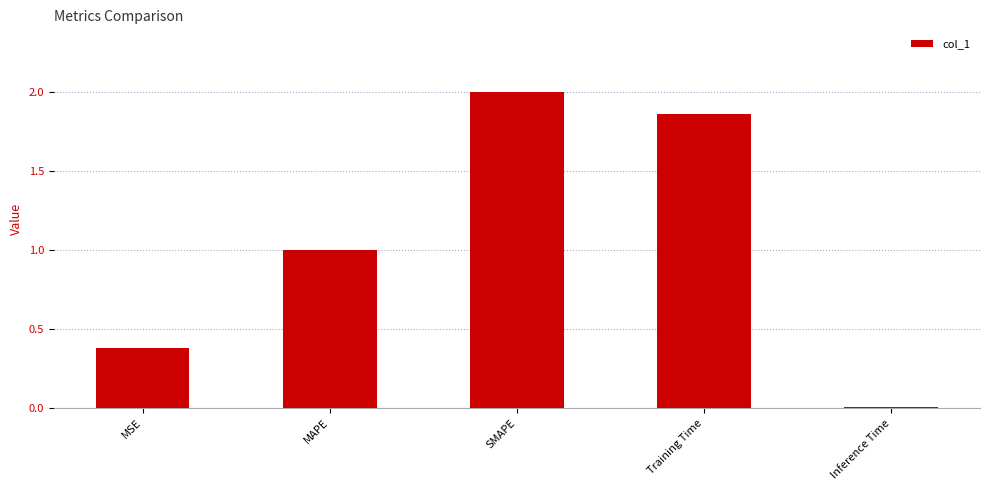

What is the sum of the values at Inference Time and MAPE?

1.0